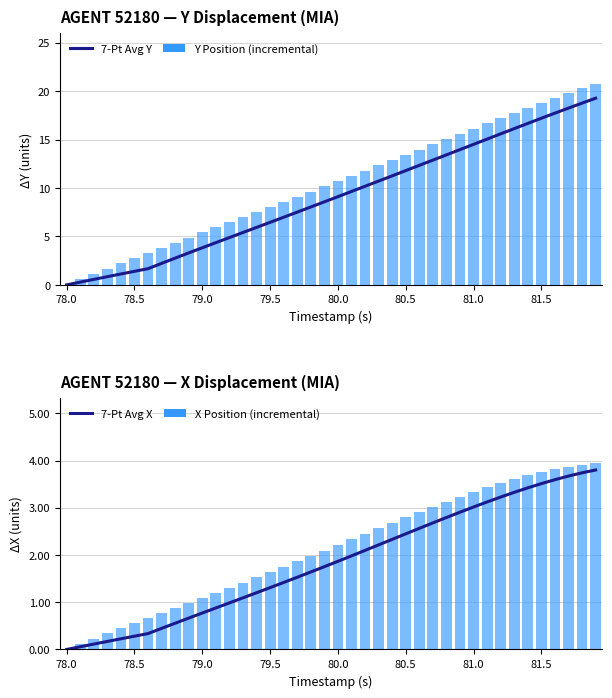

At which label does 7-Pt Avg Y reach its minimum?

78.0